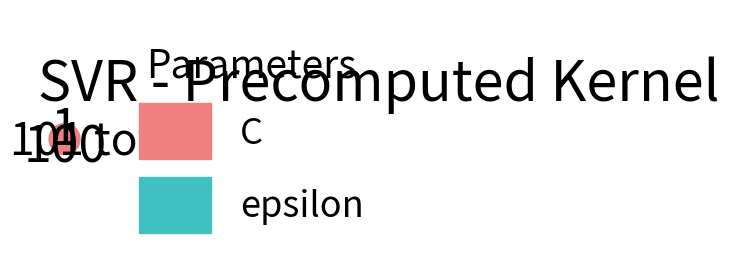

Which slice is the largest?

C